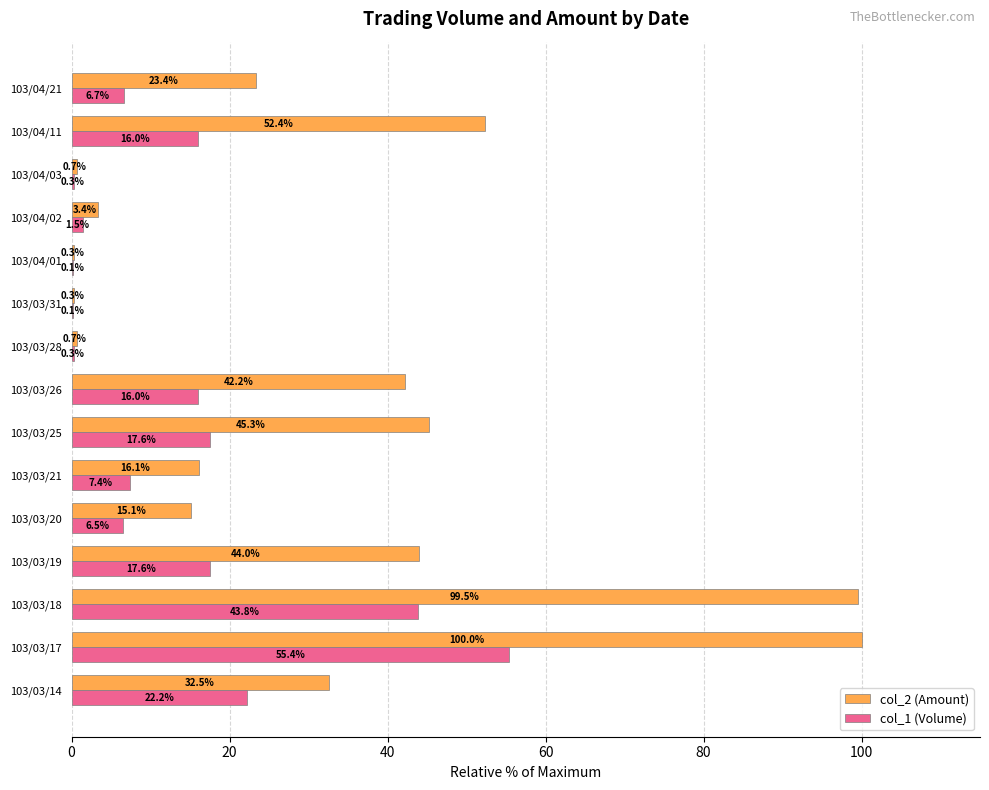

Which series changed the most between 103/03/21 and 103/04/21?

col_2 (Amount)